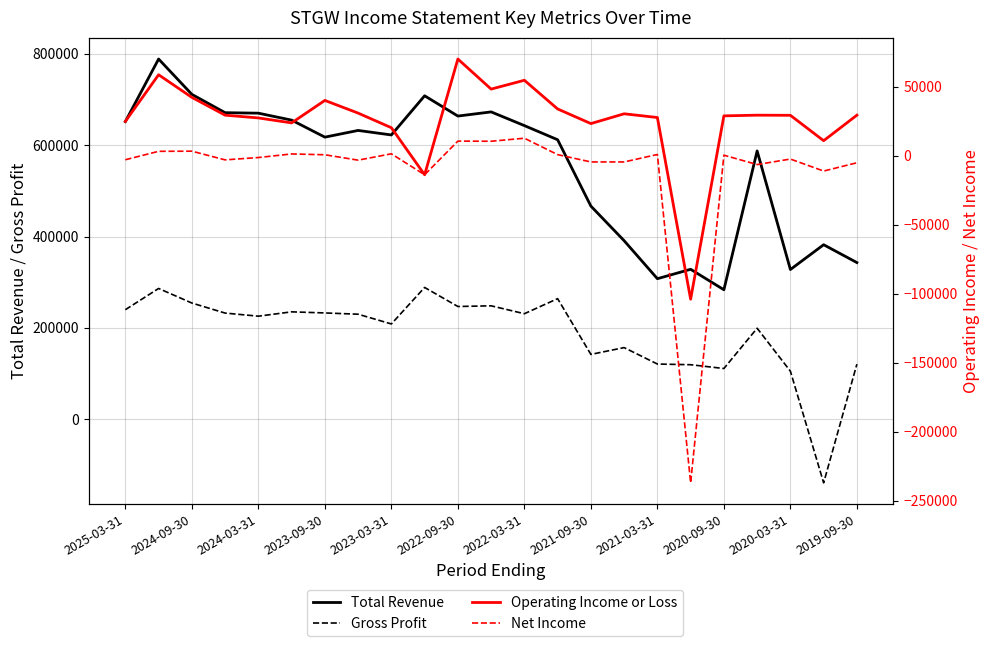

How many data points in Operating Income or Loss are less than 29400?

11